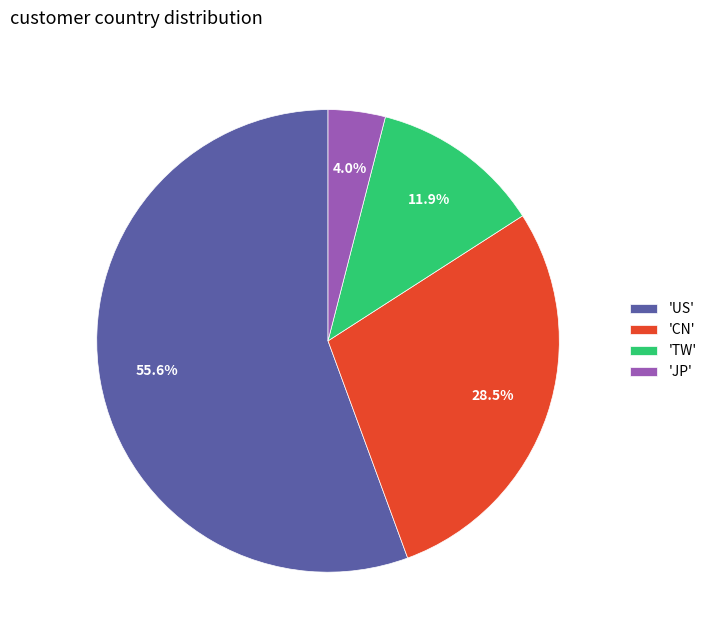

Does 'US' represent more than half of the total?

Yes